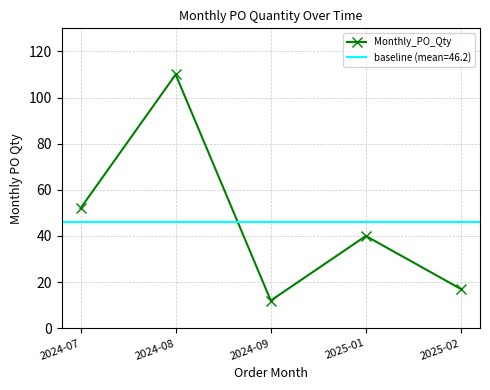

What is the sum of all values?

231